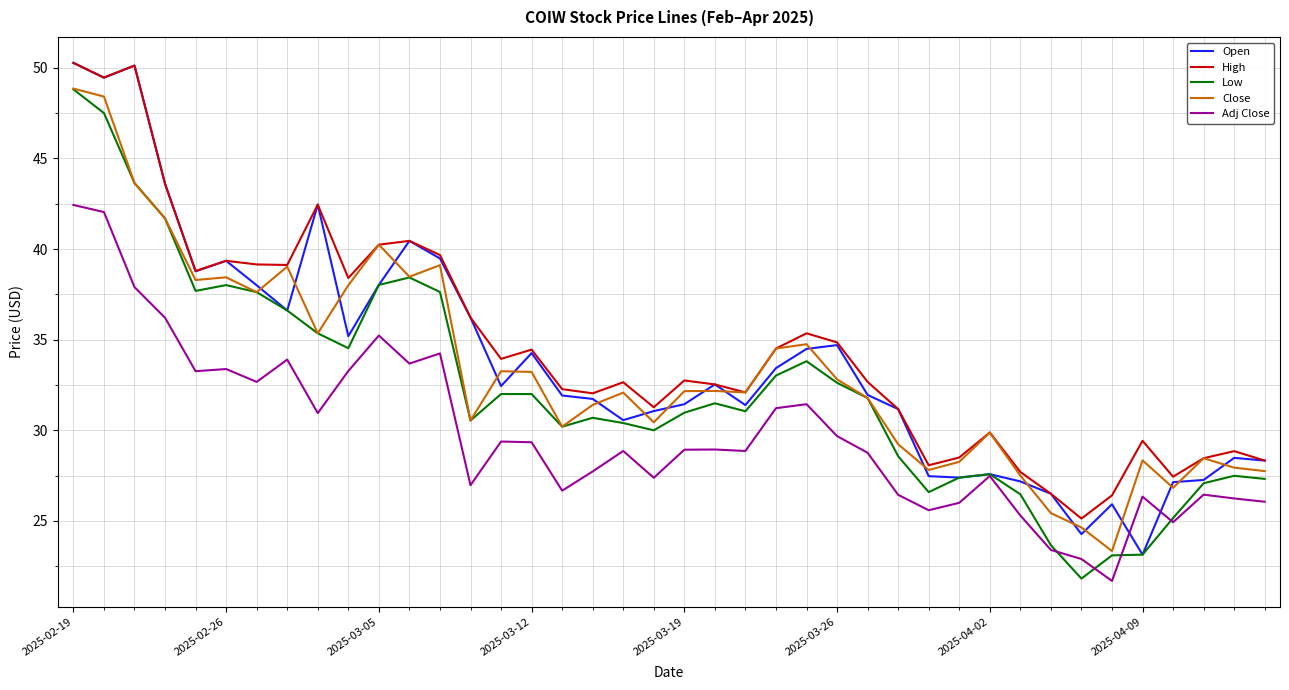

What is the maximum value shown in the chart?

50.3